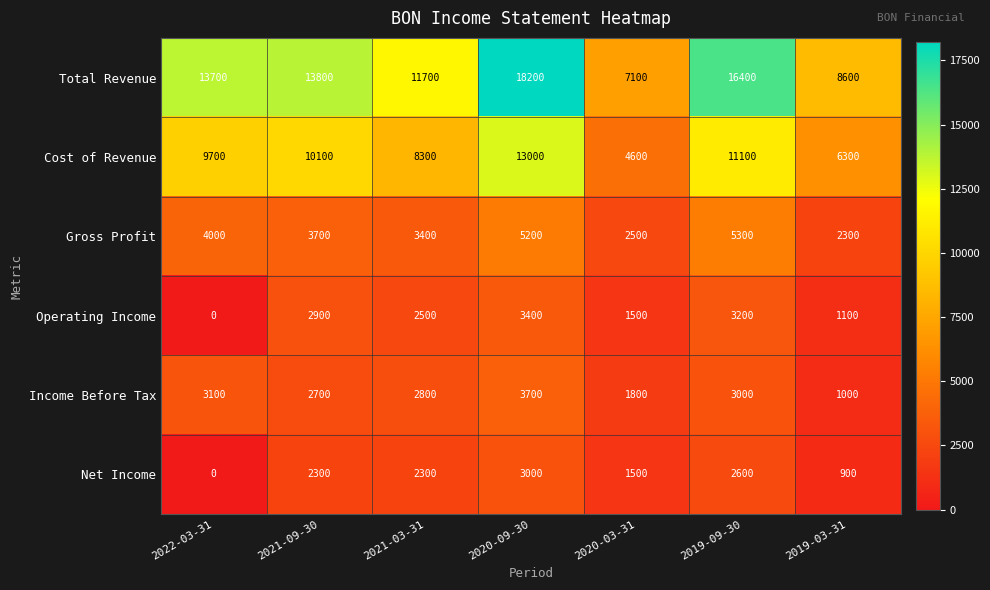

Which series has the largest range (max minus min)?

Total Revenue